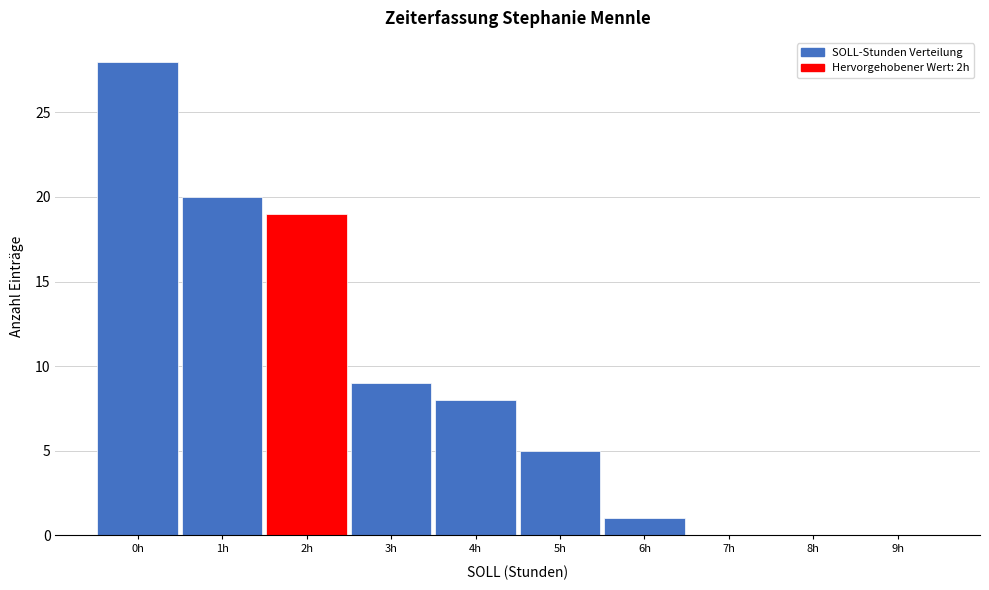

Reading left to right, transcribe all the data shown in this chart.

0h=28	1h=20	2h=19	3h=9	4h=8	5h=5	6h=1	7h=0	8h=0	9h=0